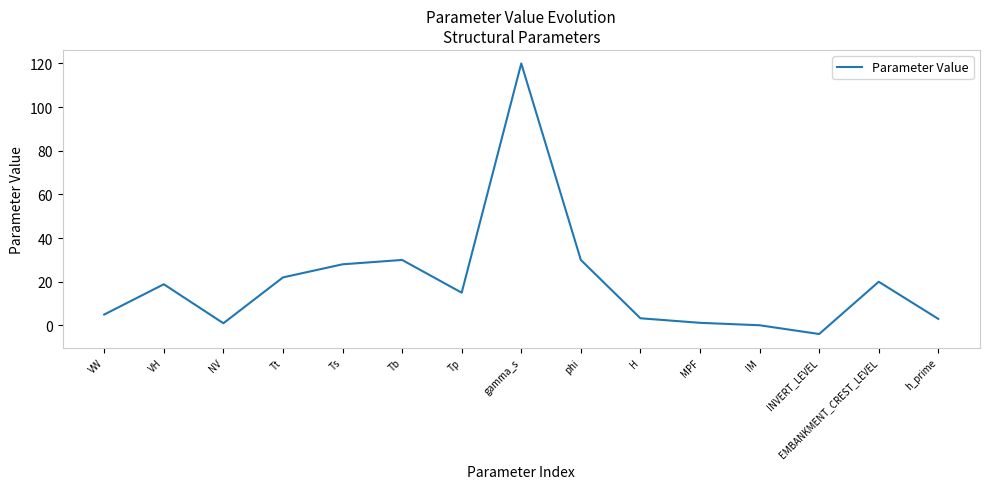

Which has a higher value, IM or H?

H